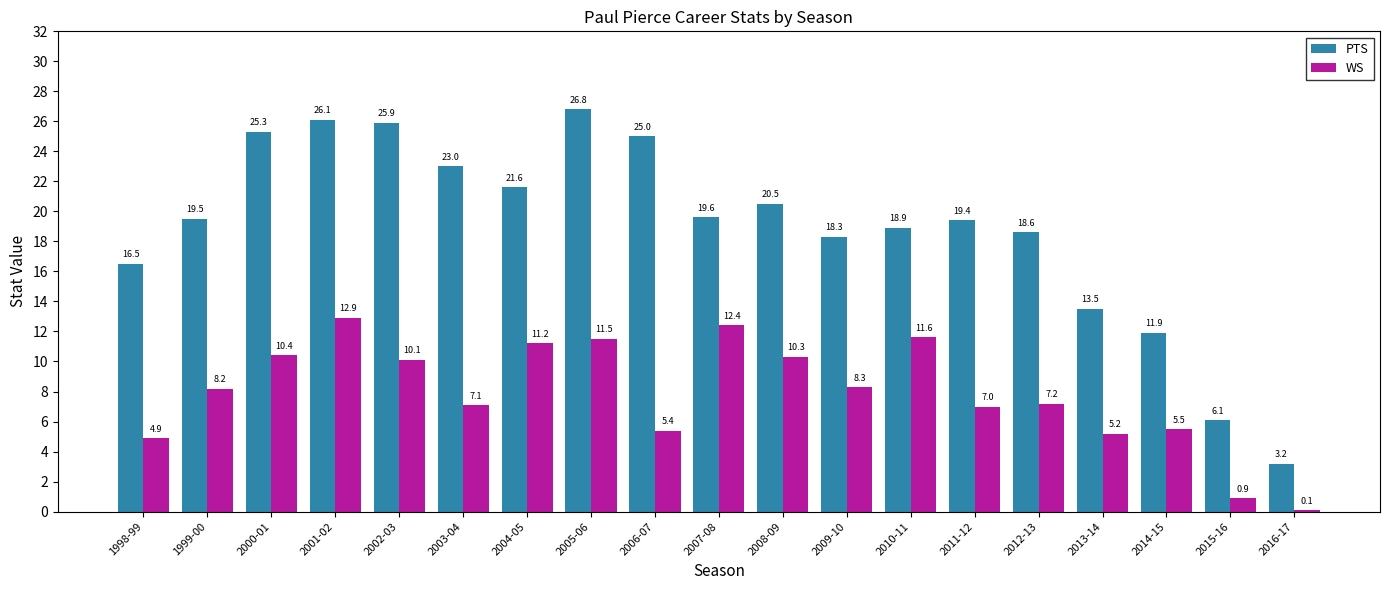

Which series has the widest spread of values?

PTS